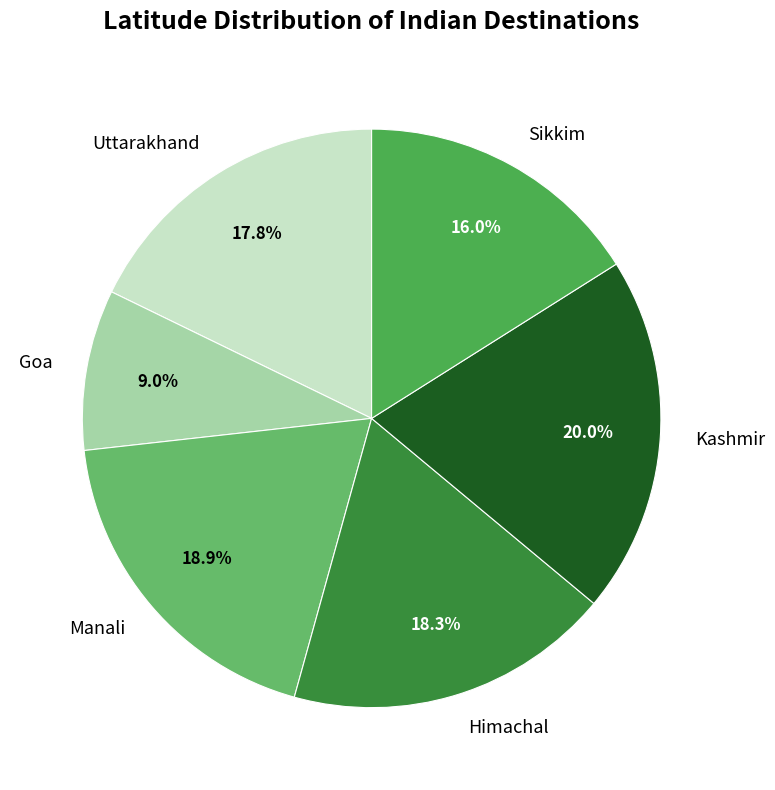

To the nearest percent, what percentage of the pie is Kashmir?

20%